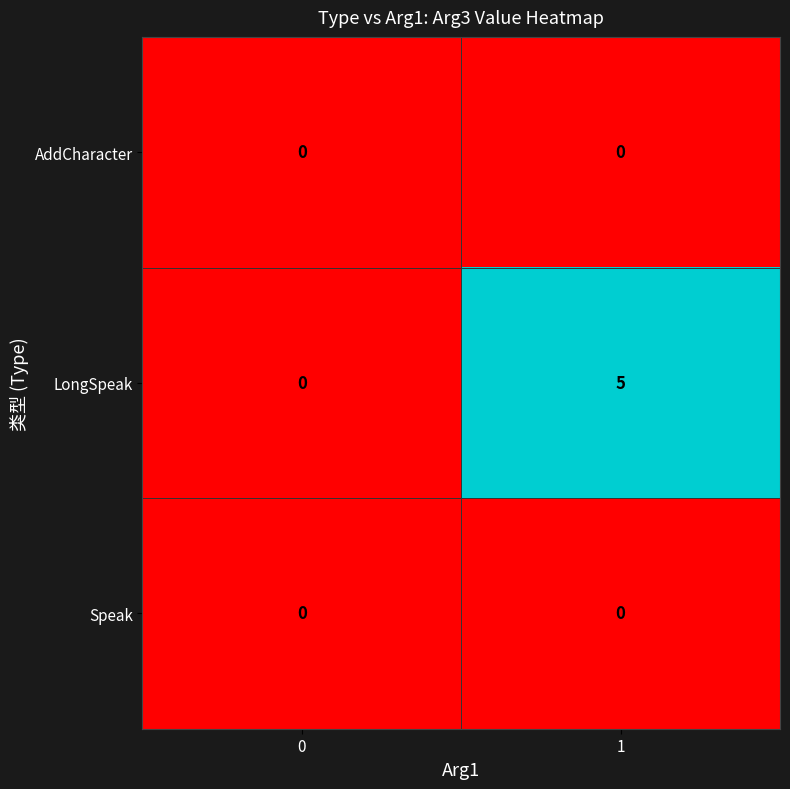

Between 0 and 1, which series saw the biggest shift?

row_1